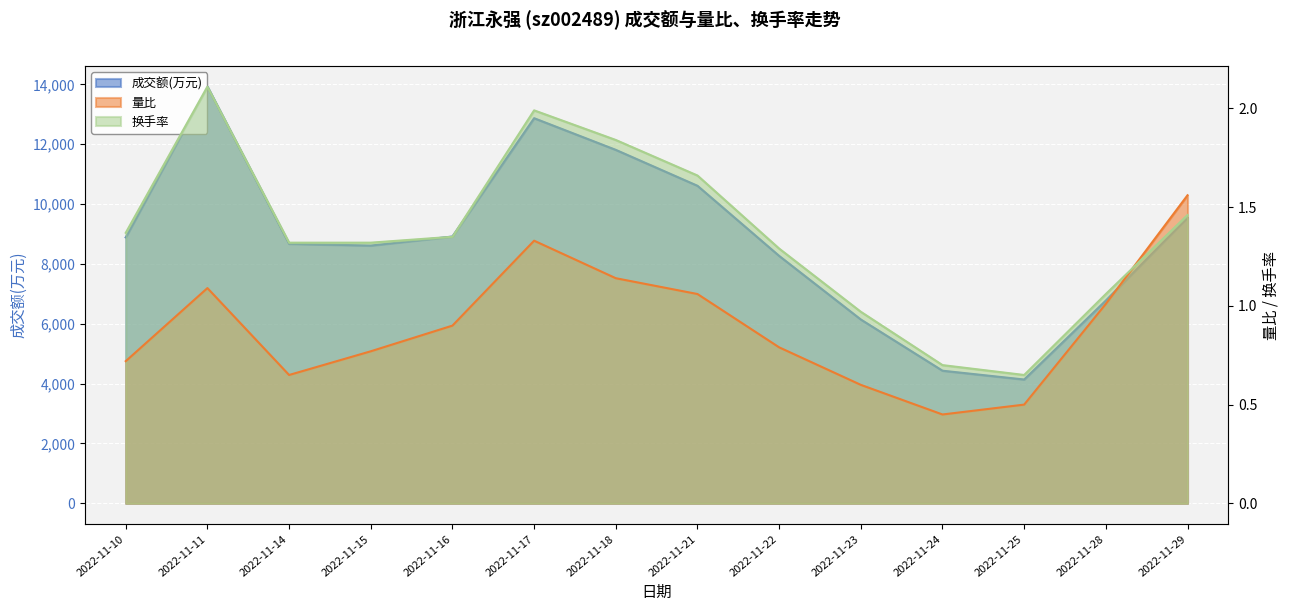

Is it true that 换手率 equals 1.3 at 2022-11-14?

True